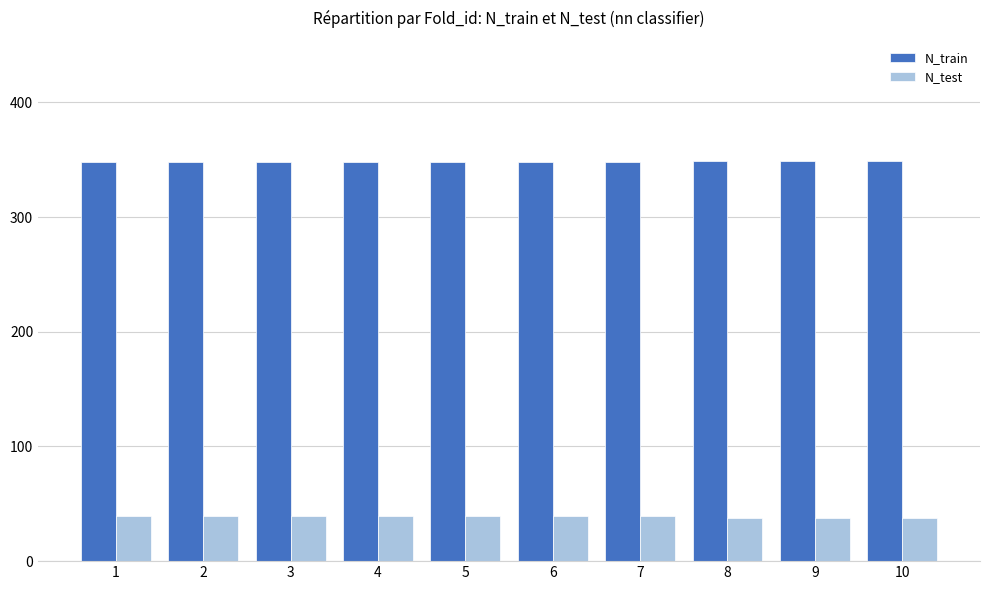

What is the minimum value shown in the chart?

38